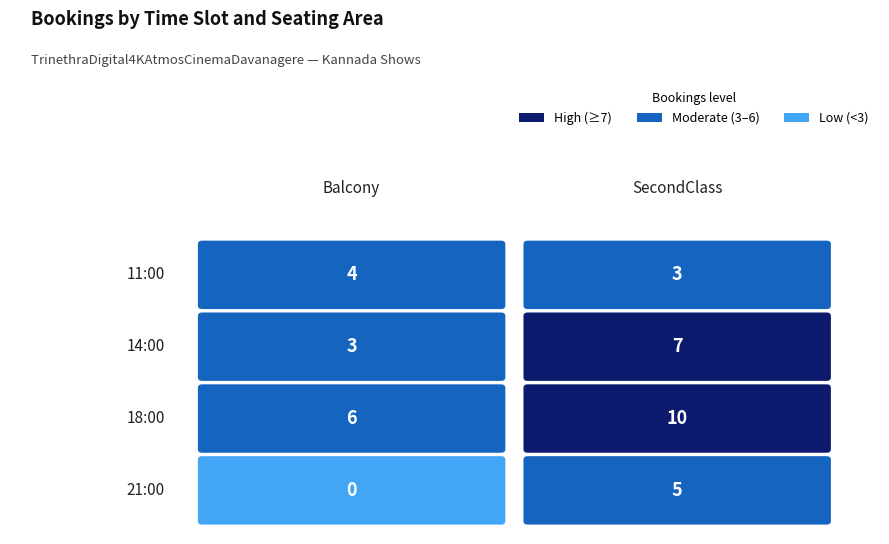

Reading right to left, what are all the values shown in this chart?

Balcony: 0	6	3	4
SecondClass: 5	10	7	3